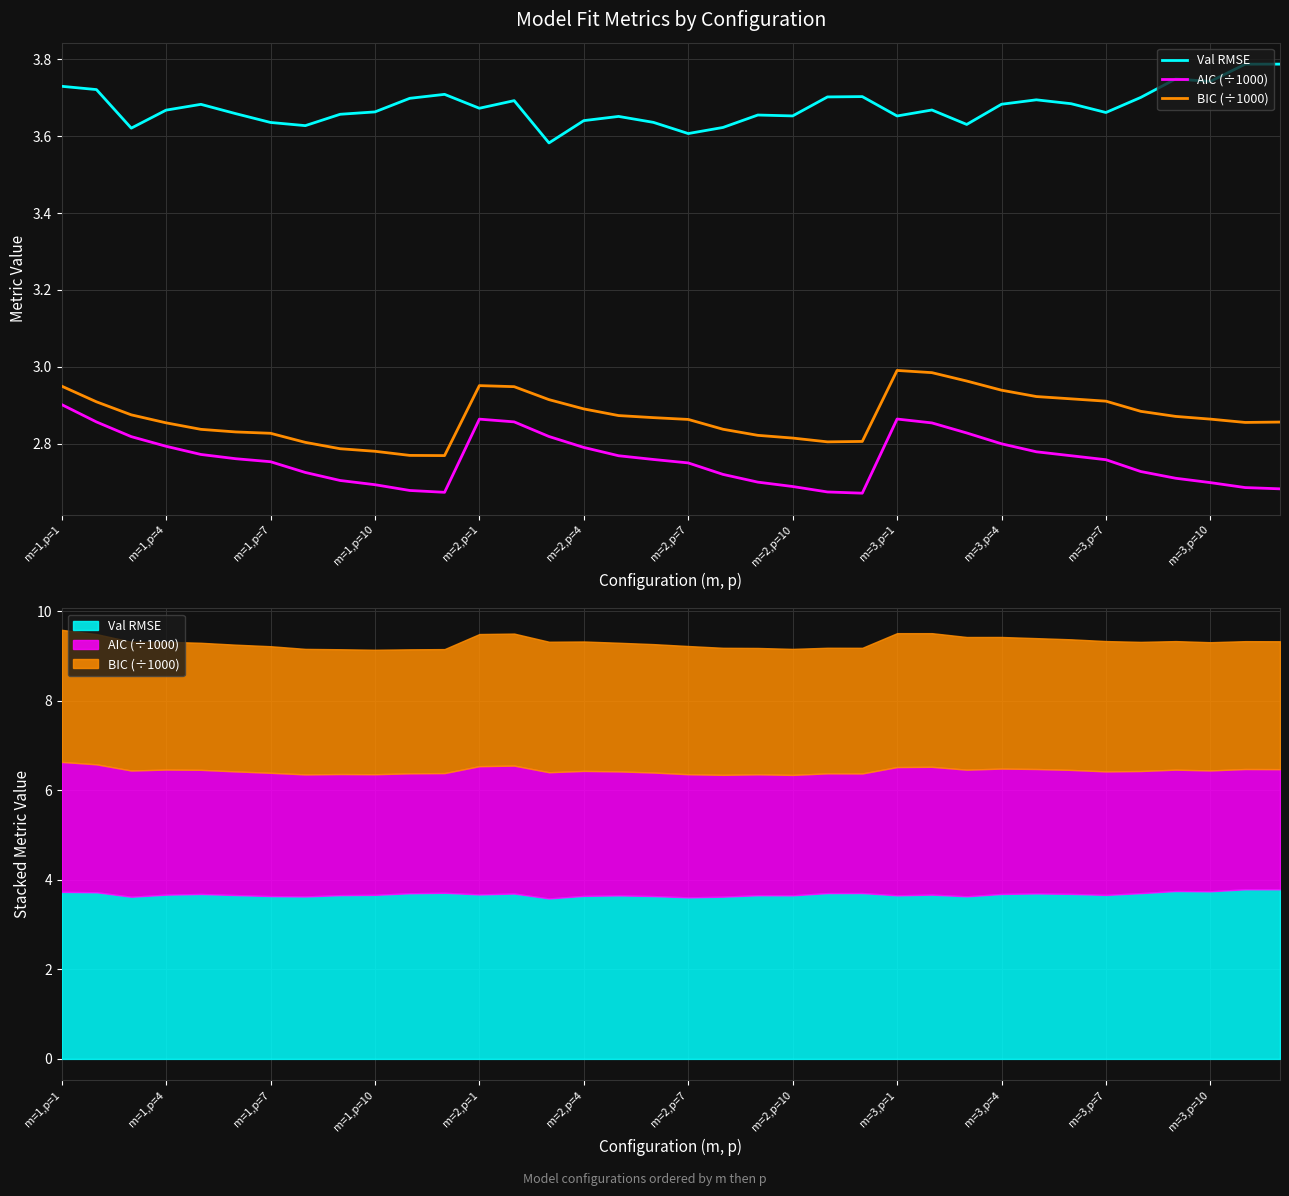

True or false: Val RMSE and AIC (÷1000) intersect in this chart.

False